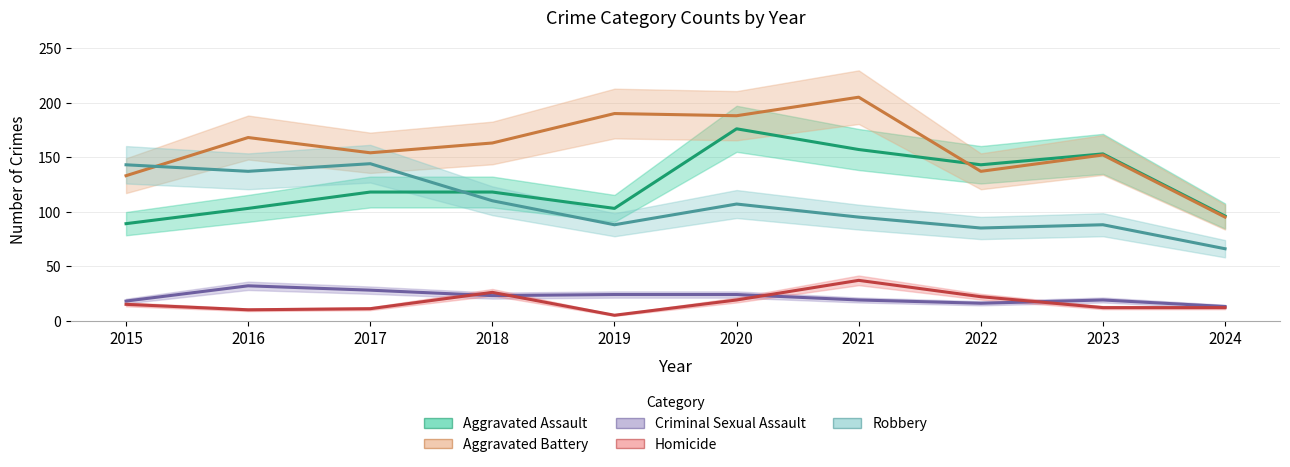

What is the maximum value for Robbery?

144